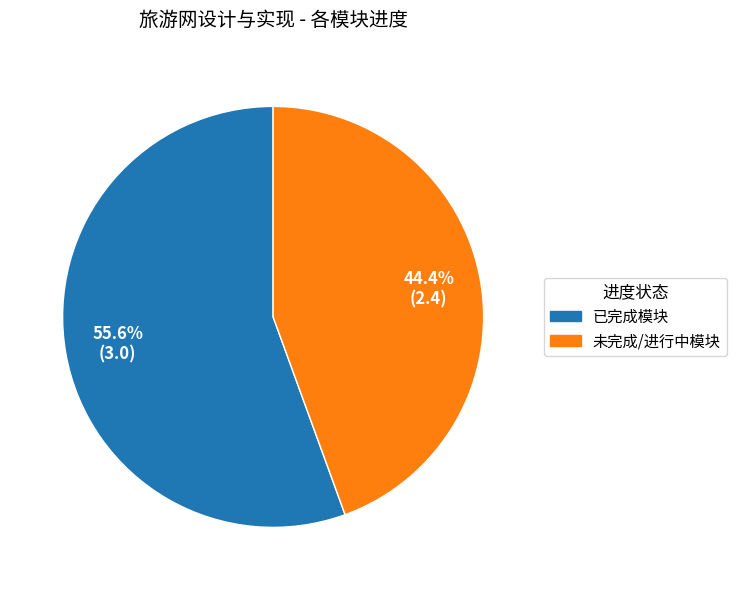

Is there any slice that represents more than half of the pie?

Yes